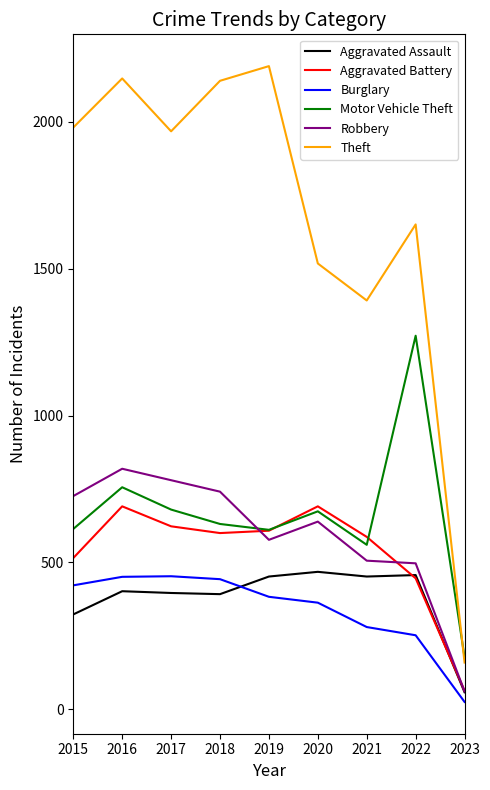

Which series has the largest total across all categories?

Theft